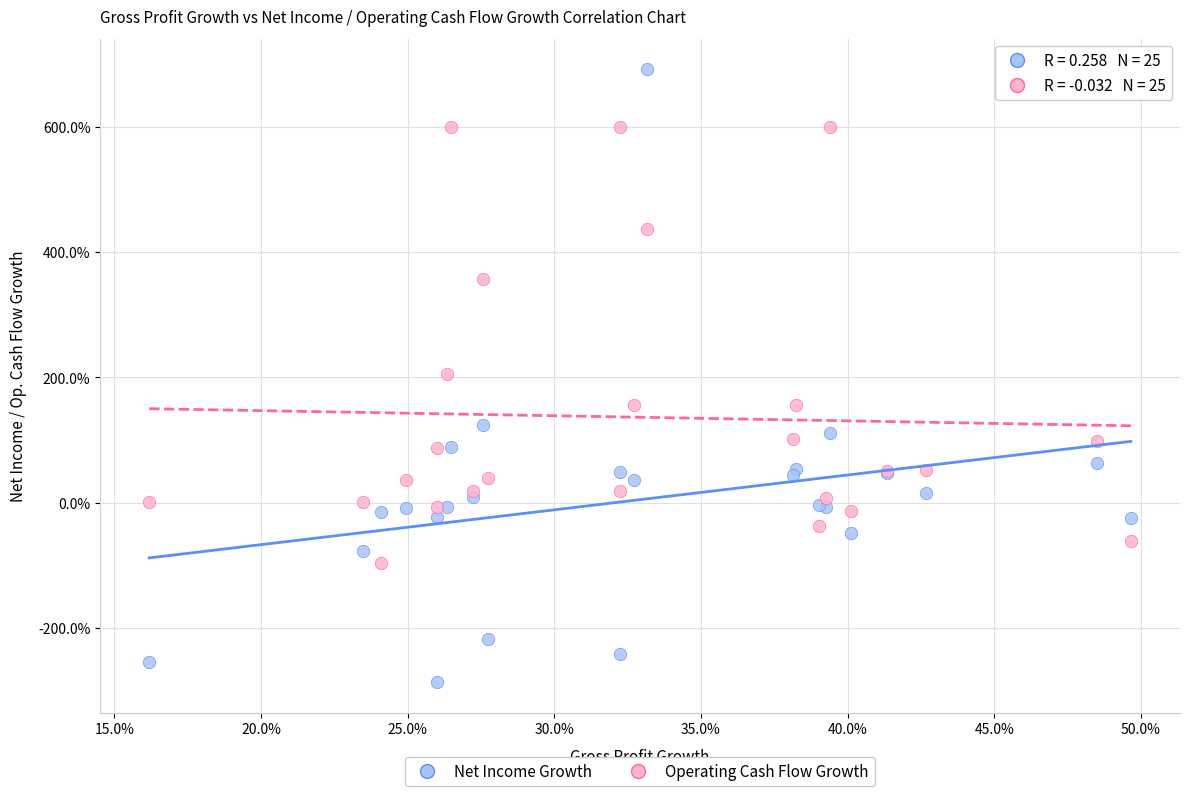

Which series reaches the maximum Y coordinate?

Net Income Growth